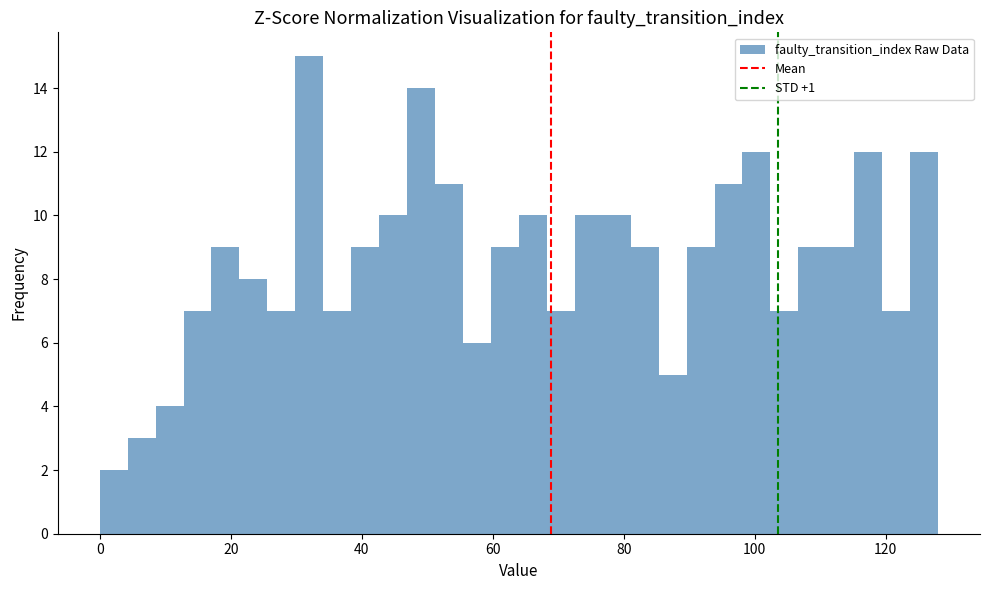

Around what value on the x-axis is the tallest bar? Give the approximate position of its centre, as read against the axis.

32